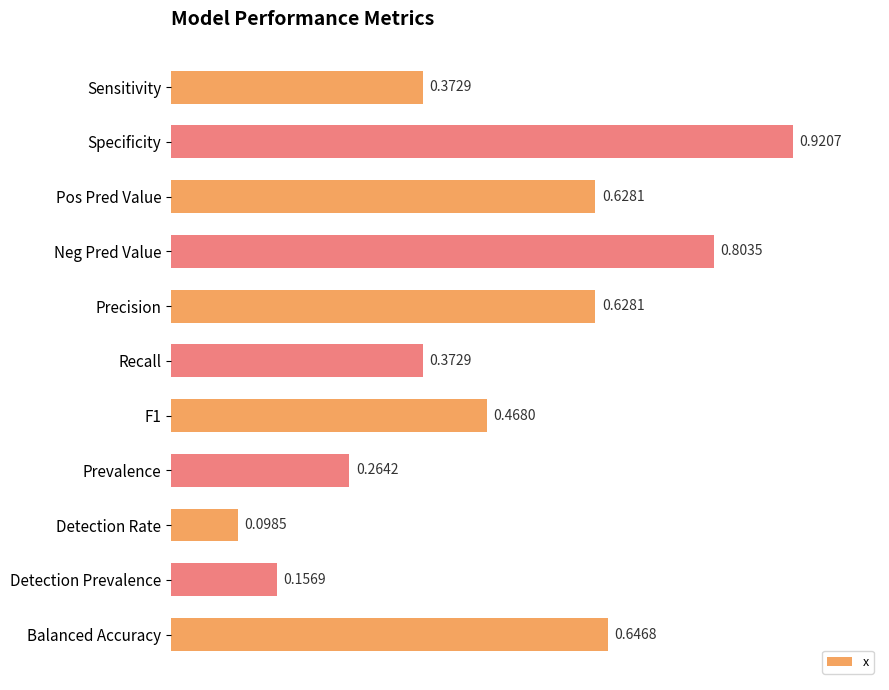

Which label corresponds to the largest value in the chart?

Specificity